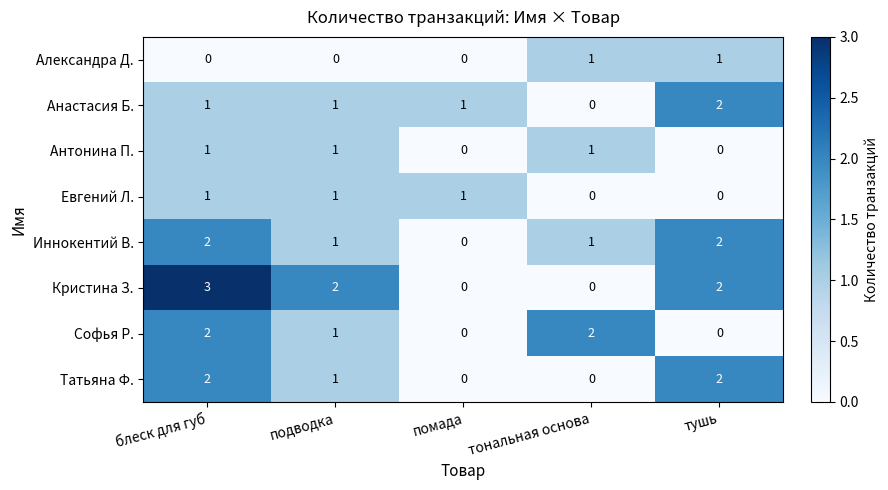

Which series has the widest spread of values?

Кристина З.